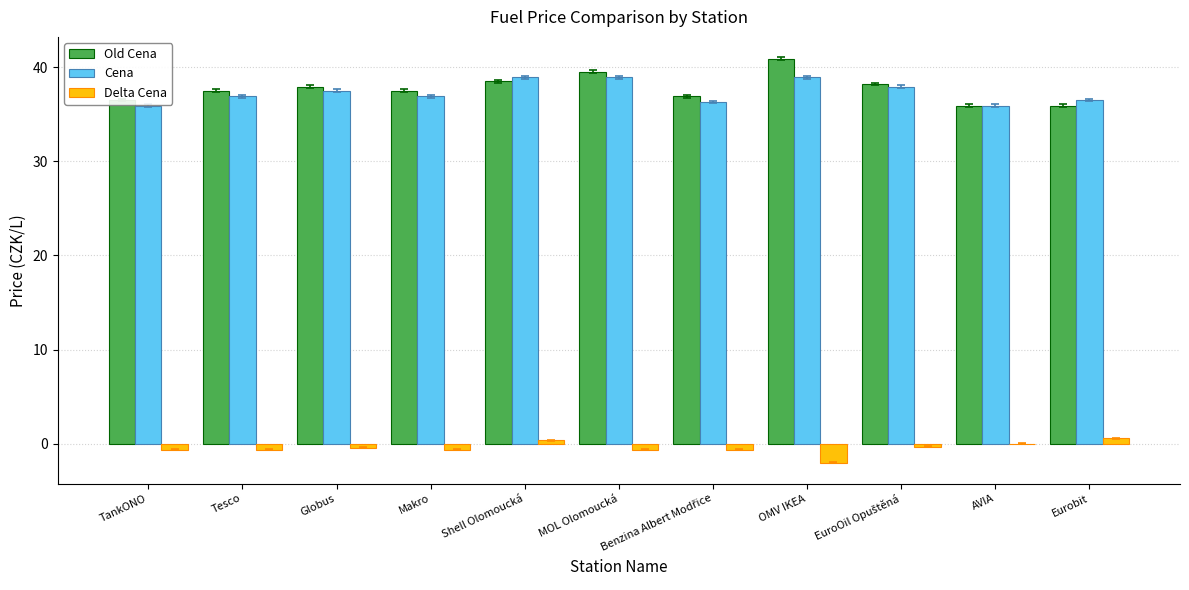

What is the sum of all Delta Cena values?

-4.7